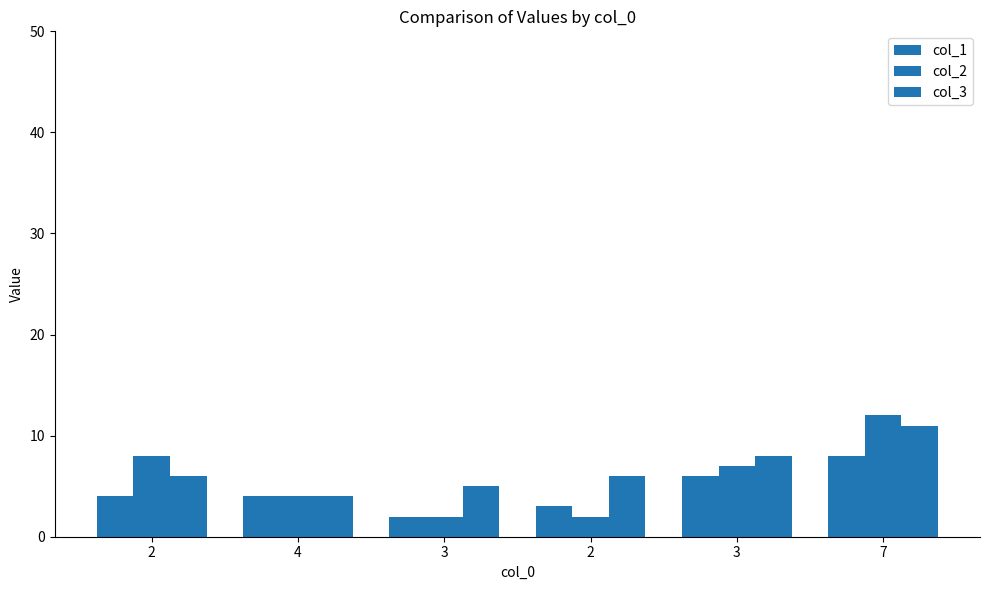

At how many categories does at least one series exceed 4?

5